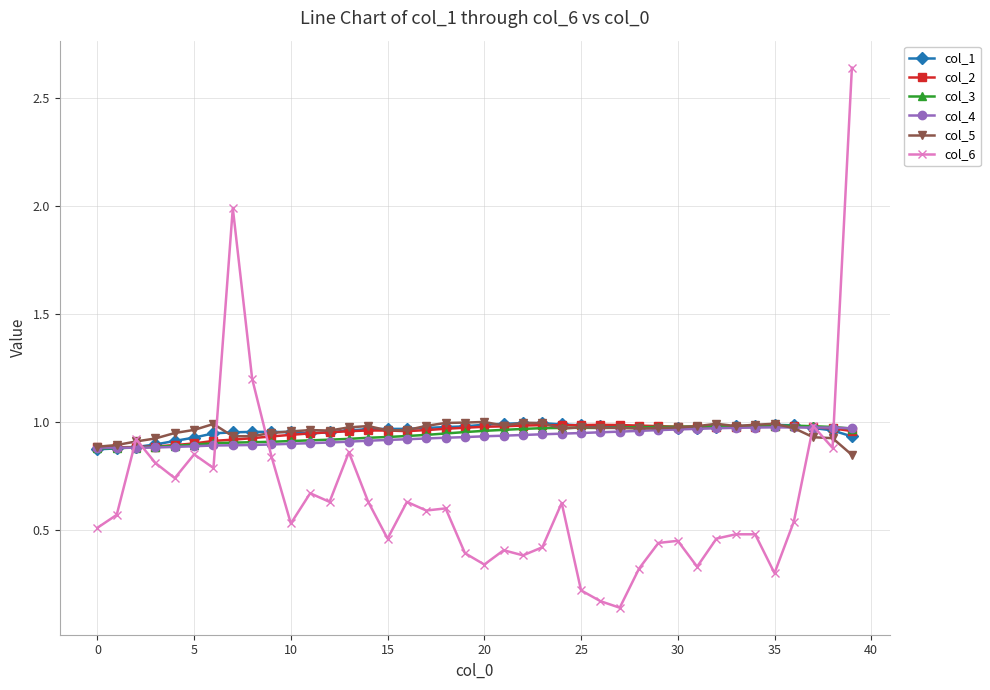

True or false: col_6 has more than 2 interior local peaks.

True